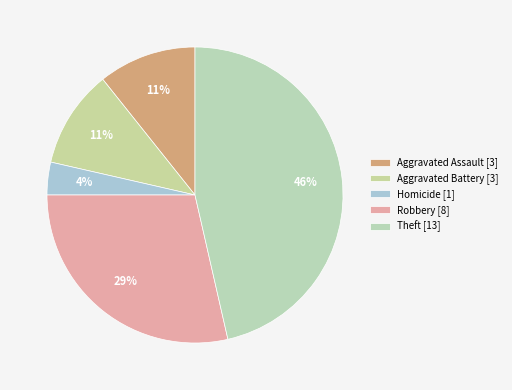

How many segments does this pie chart have?

5